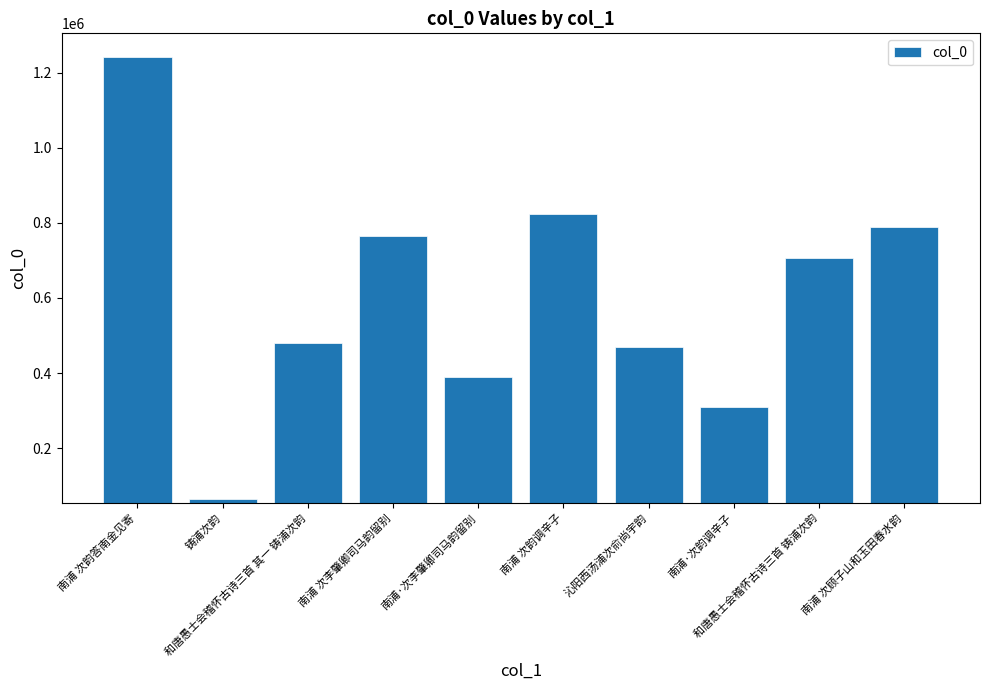

Reading left to right, what are all the values shown in this chart?

南浦 次韵答南金见寄=1242340	铸浦次韵=63778	和唐愚士会稽怀古诗三首 其一 铸浦次韵=478817	南浦 次李肇卿司马韵留别=764895	南浦·次李肇卿司马韵留别=389461	南浦 次韵调辛子=823060	沁阳西汤浦次俞尚宇韵=468497	南浦·次韵调辛子=308949	和唐愚士会稽怀古诗三首 铸浦次韵=705054	南浦 次顾子山和玉田春水韵=788895